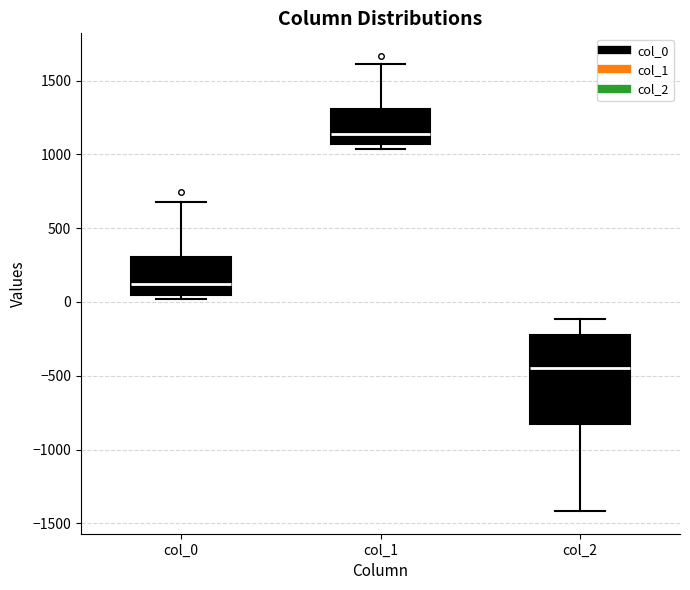

Where is the upper edge of the box for col_0 on the y-axis? The values are not printed on the chart, so give them approximately, as read against the axis.

300